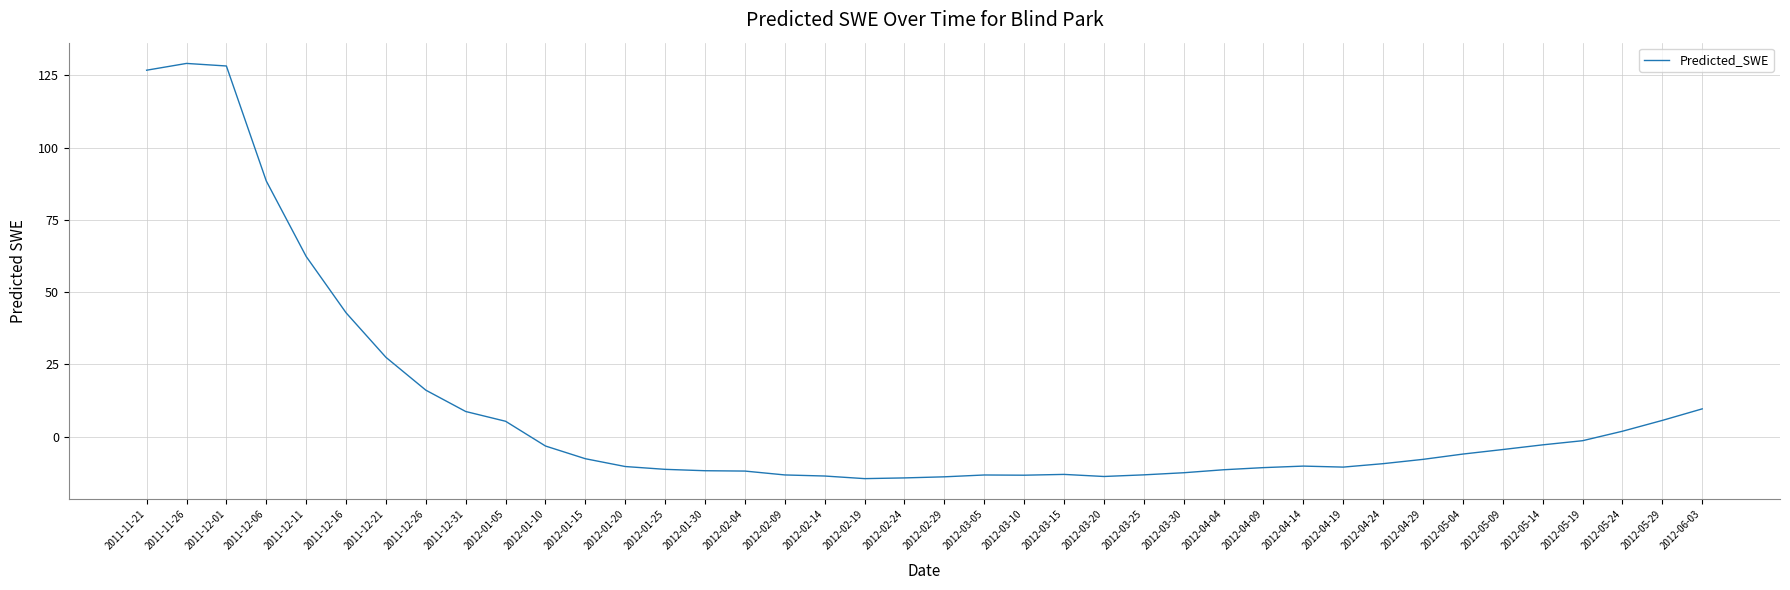

Where is the data nearest to the value 57?

2011-12-11